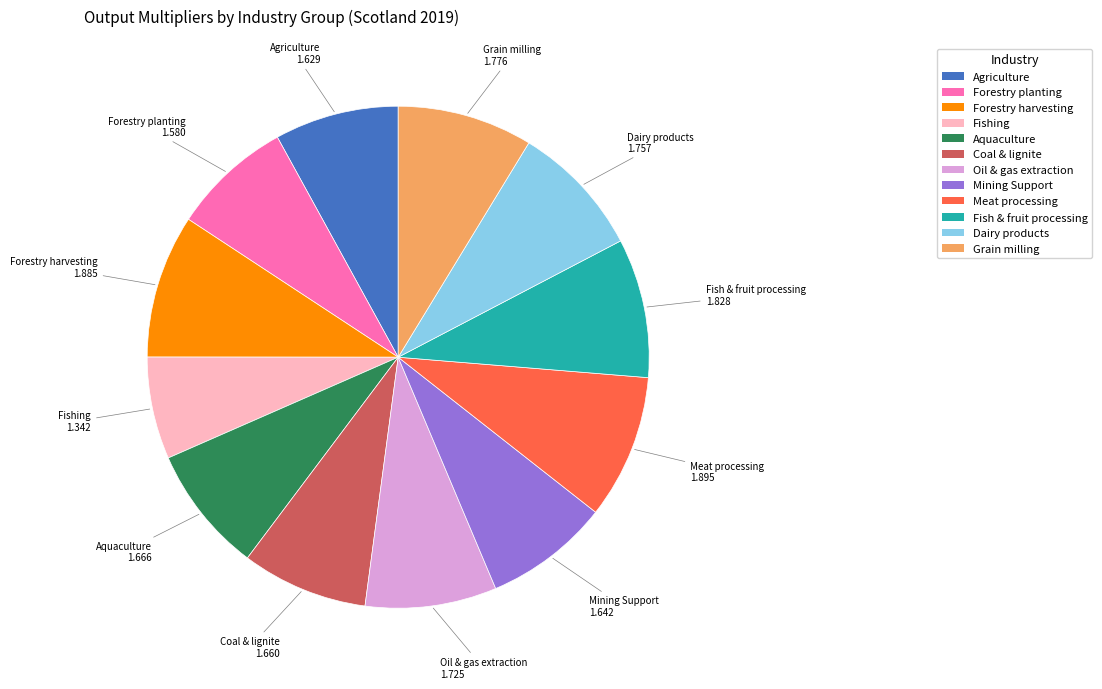

Approximately how many times larger is the value at Aquaculture compared to Agriculture?

1.0